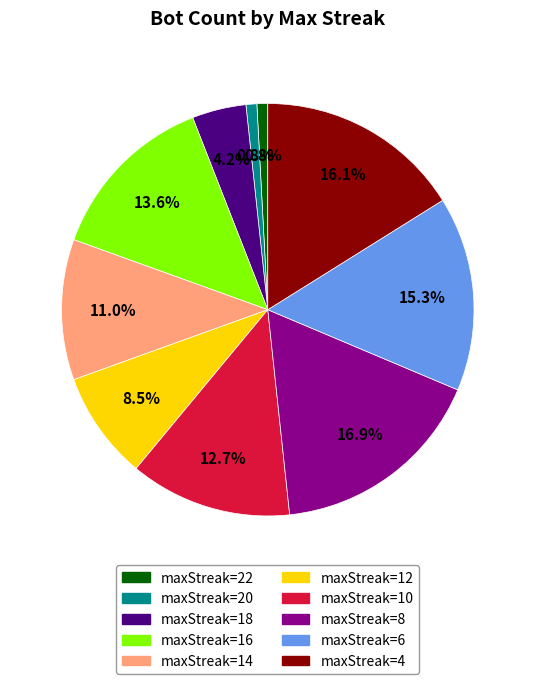

Which category has the biggest portion of the pie?

maxStreak=8